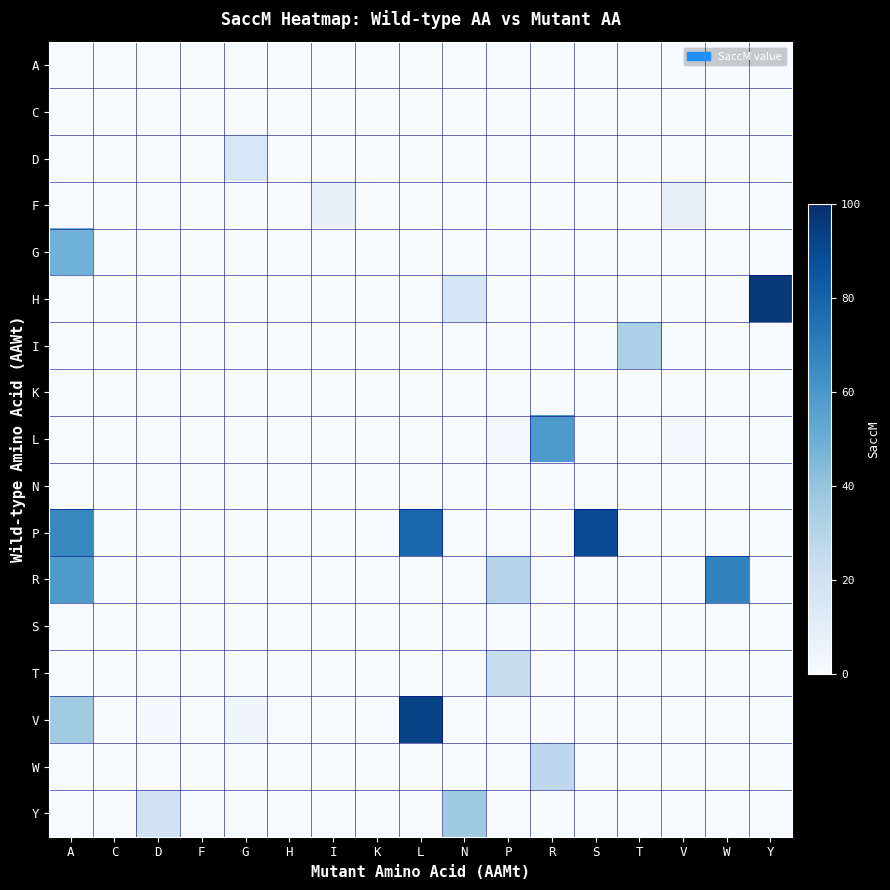

Which series changed the most between F and S?

P